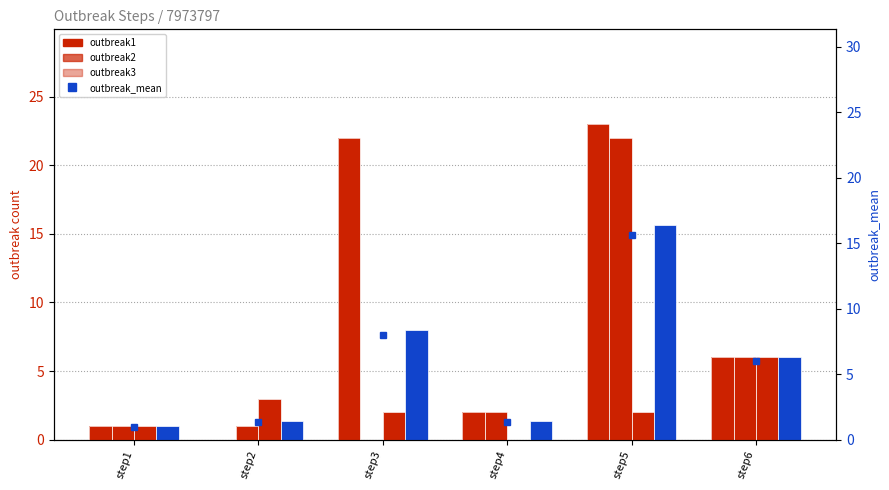

What is the difference between the highest and lowest values at step5?

21.0